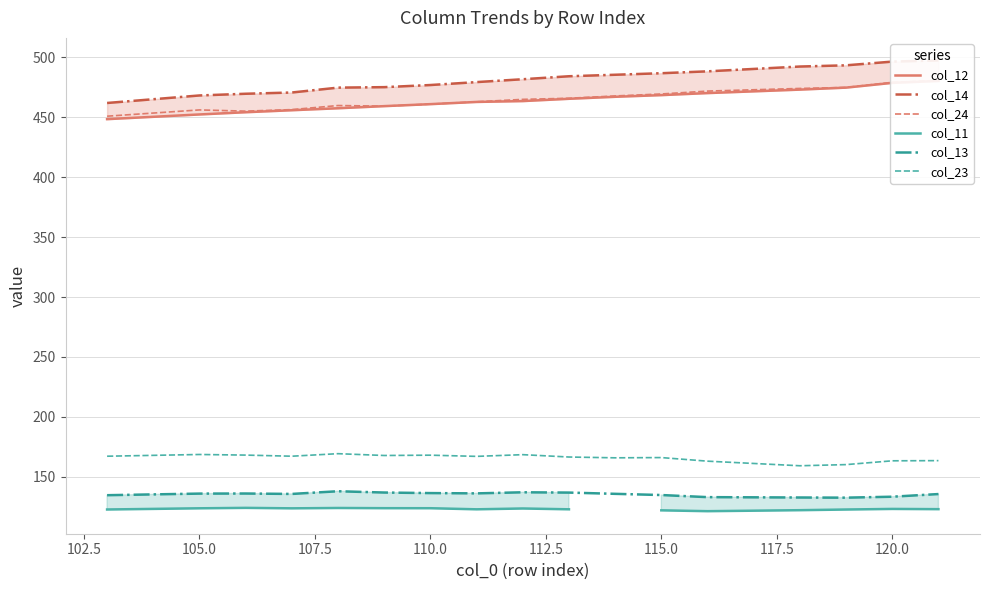

What is the value of the col_11 point at the 3rd from the left?

124.0